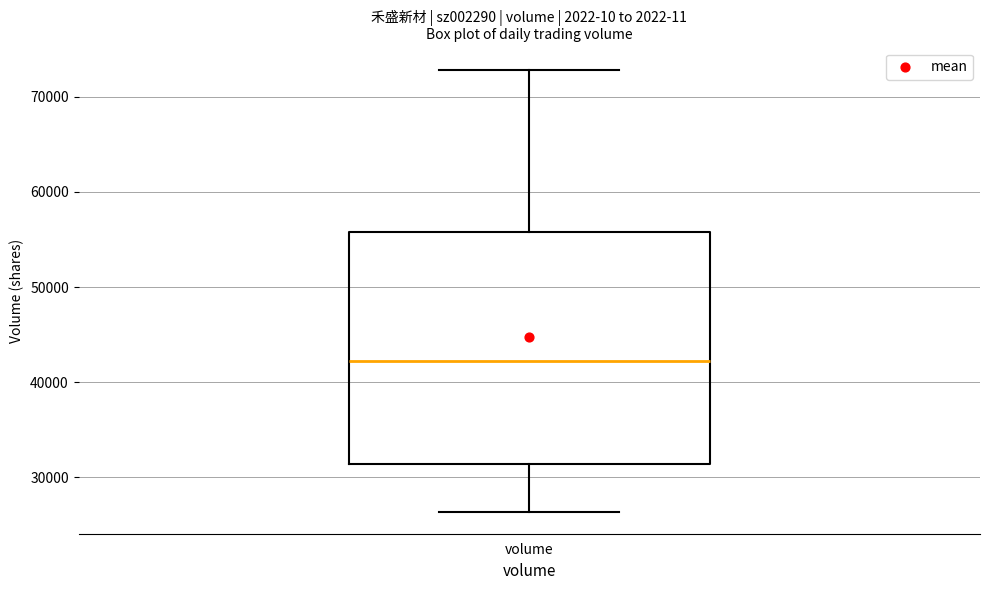

Read this box plot against the y-axis: the position of the median line, the range covered by the box, and the ends of both whiskers. The values are not printed on the chart, so give them approximately, as read against the axis.

median 42000, box 31000 to 56000, whiskers 26000 to 73000